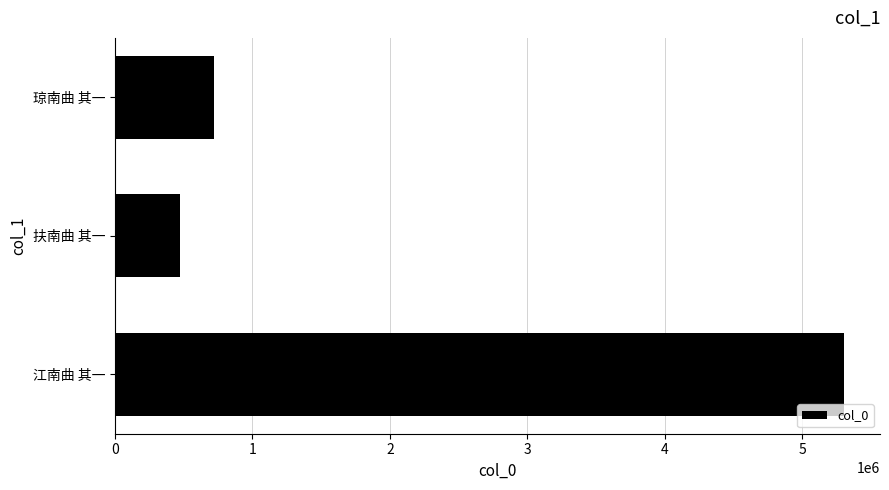

Which label corresponds to the smallest value in the chart?

扶南曲 其一